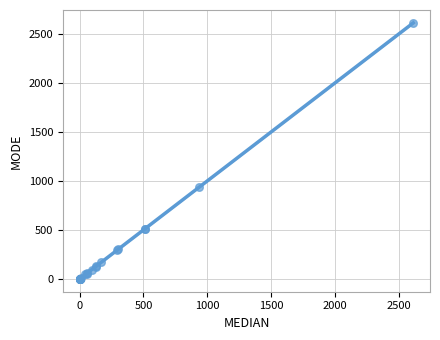

What Y value in the scatter plot is closest to 1305?

933.0